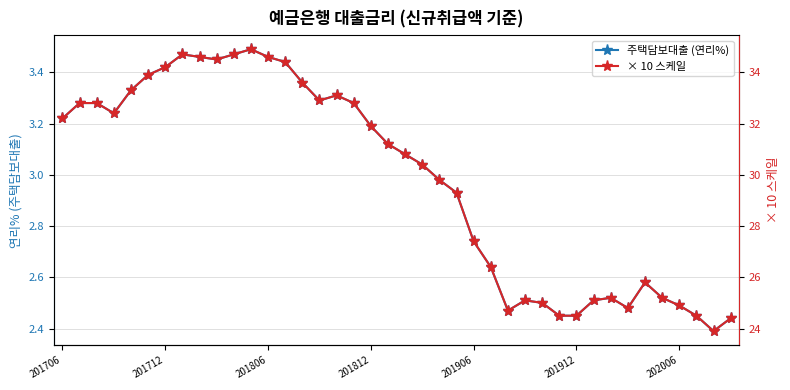

True or false: 주택담보대출 and 주택담보대출 (×10) intersect in this chart.

False